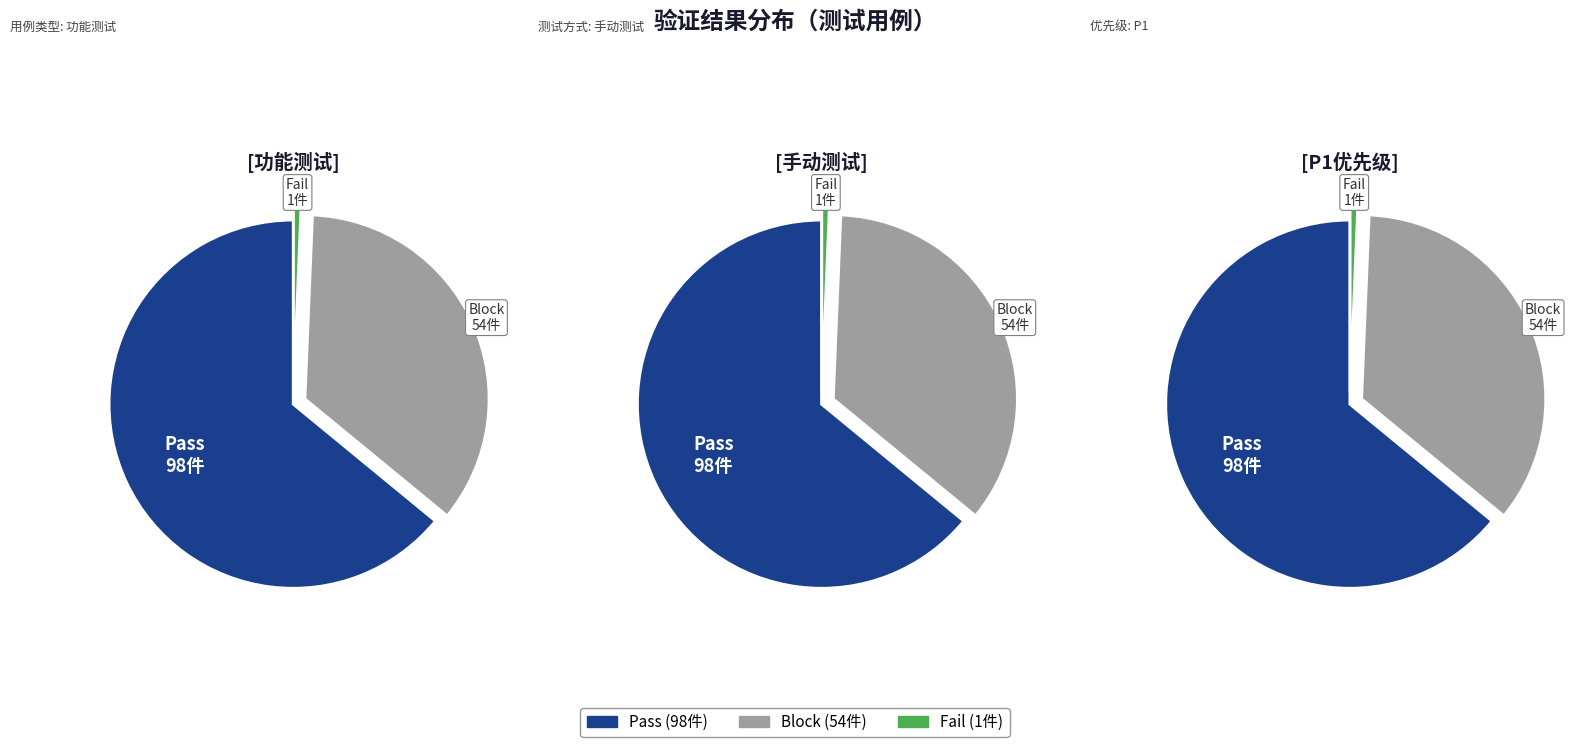

Is there a majority slice in this chart?

Yes